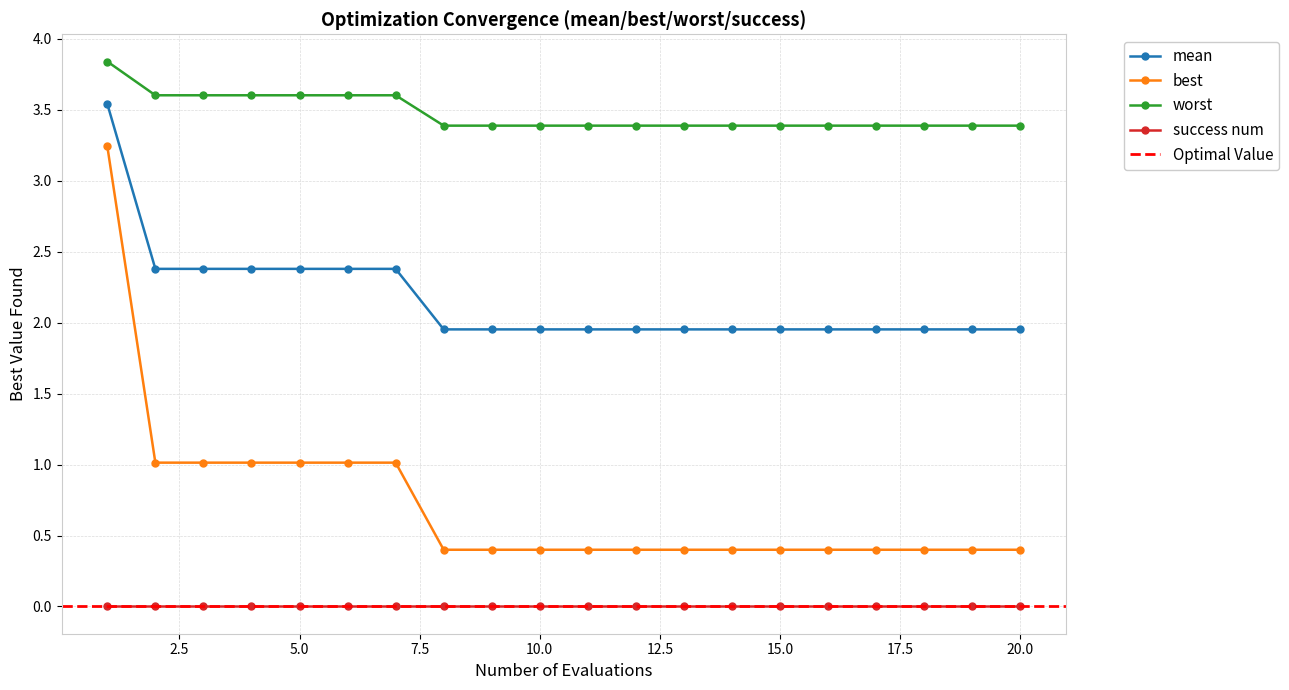

Which series changed the most between 7 and 17?

best